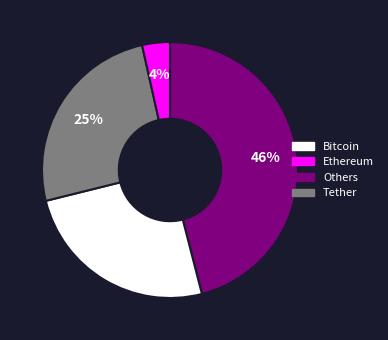

To the nearest percent, what is the average slice percentage?

25%